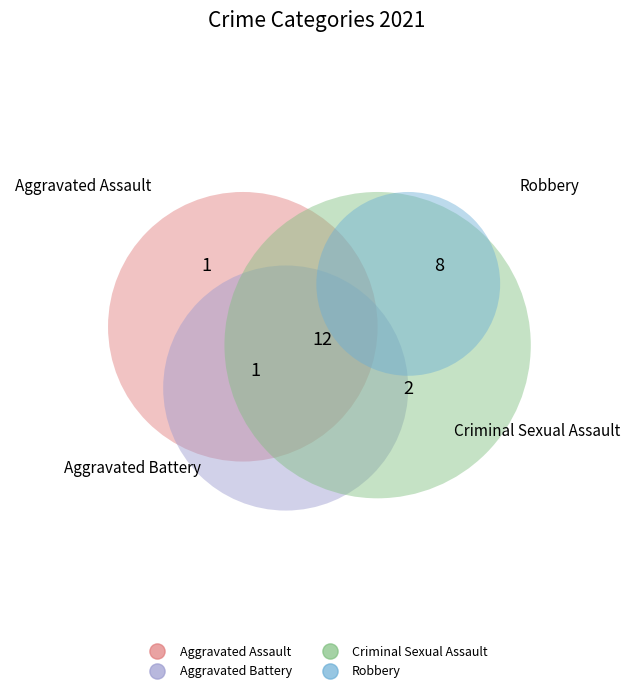

Does Robbery account for over 50% of the chart?

Yes